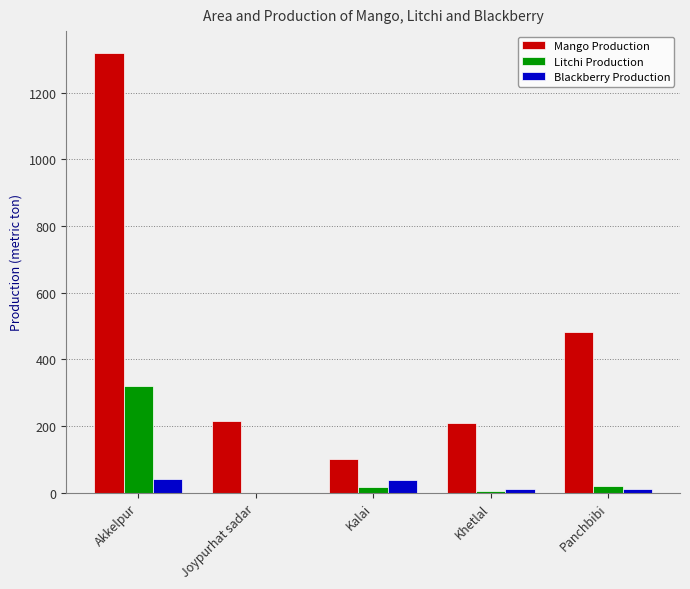

What is the maximum value shown in the chart?

1319